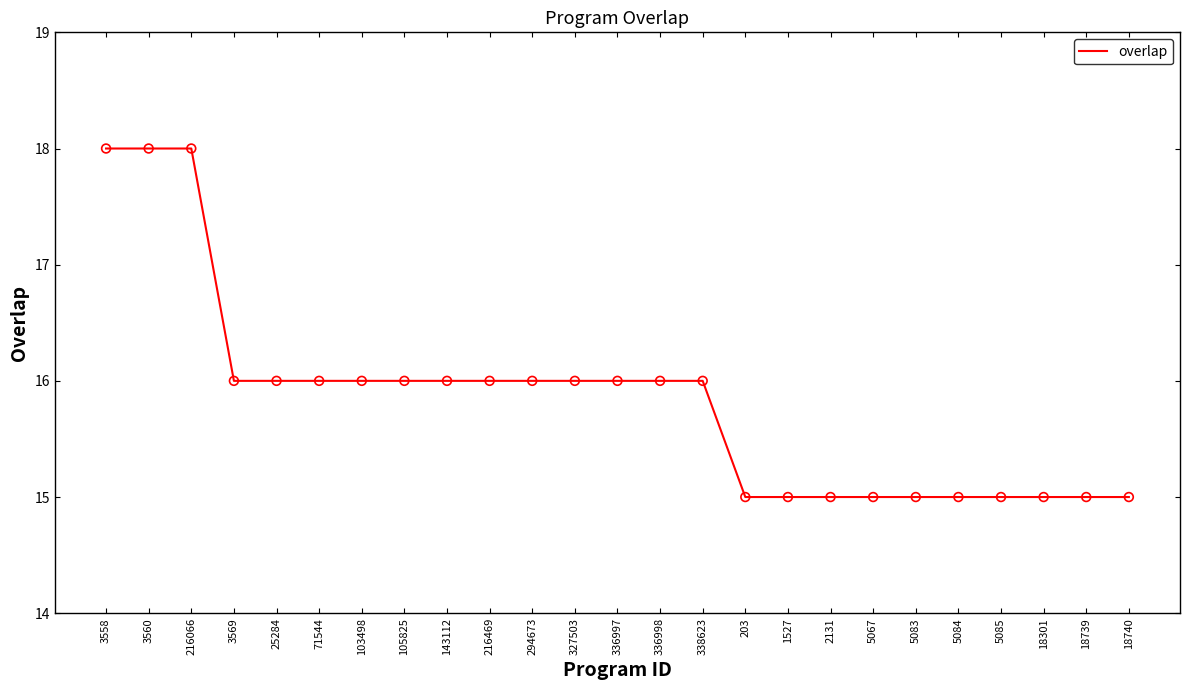

Between 1527 and 216066, which is larger?

216066